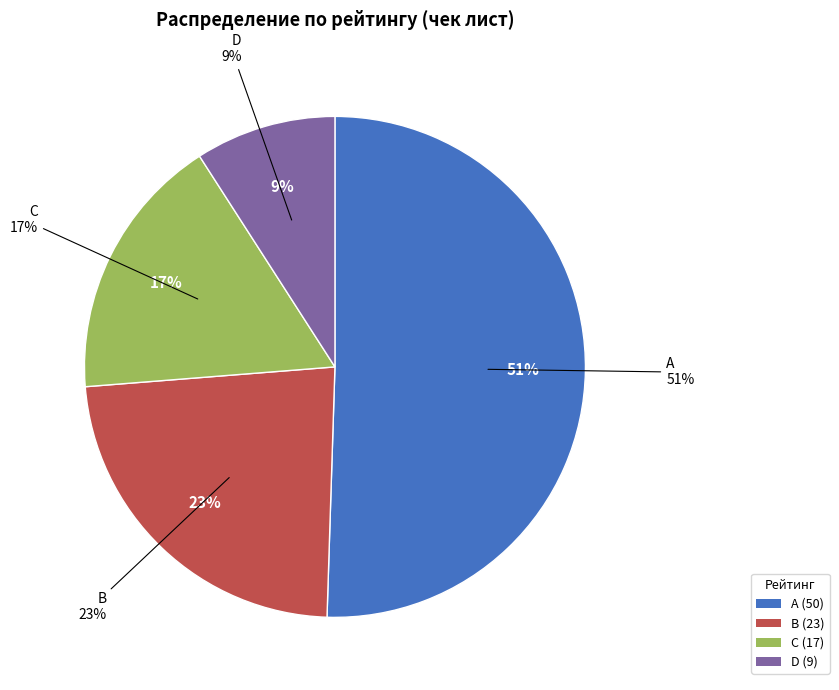

Count the number of slices in the pie.

4